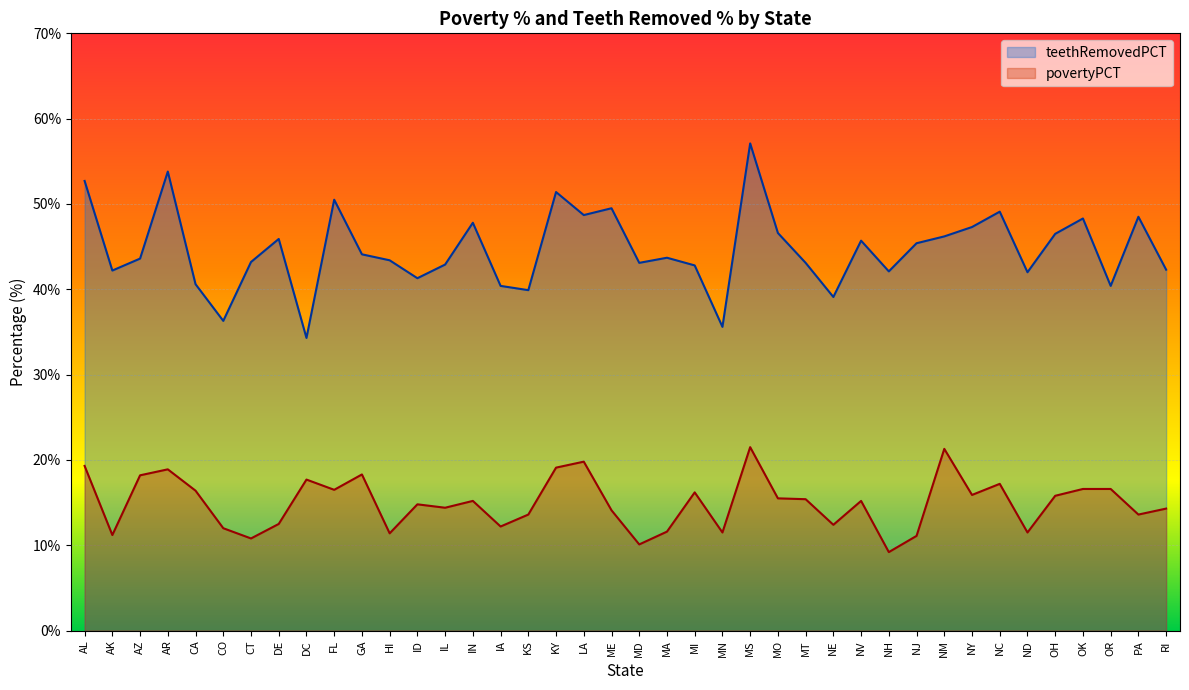

Reading left to right, what are all the values shown in this chart?

teethRemovedPCT: 52.7	42.2	43.6	53.8	40.6	36.3	43.2	45.9	34.3	50.5	44.1	43.4	41.3	42.9	47.8	40.4	39.9	51.4	48.7	49.5	43.1	43.7	42.8	35.6	57.1	46.6	43.1	39.1	45.7	42.1	45.4	46.2	47.3	49.1	42.0	46.5	48.3	40.4	48.5	42.3
povertyPCT: 19.3	11.2	18.2	18.9	16.4	12.0	10.8	12.5	17.7	16.5	18.3	11.4	14.8	14.4	15.2	12.2	13.6	19.1	19.8	14.1	10.1	11.6	16.2	11.5	21.5	15.5	15.4	12.4	15.2	9.2	11.1	21.3	15.9	17.2	11.5	15.8	16.6	16.6	13.6	14.3